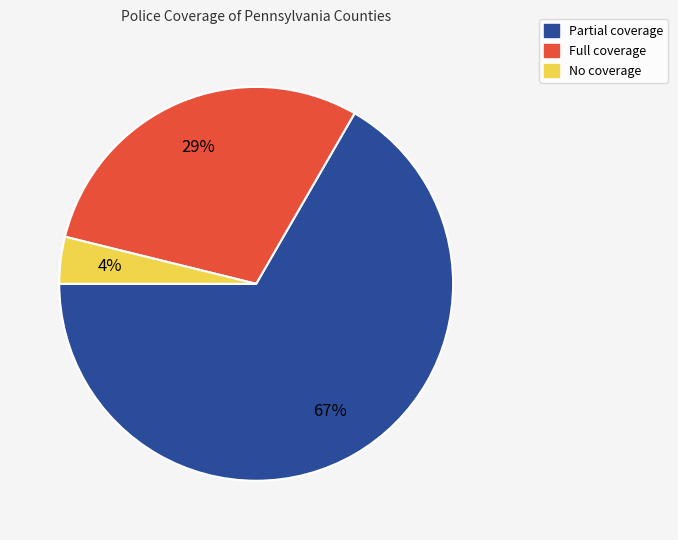

Which slice is the largest?

Partial coverage